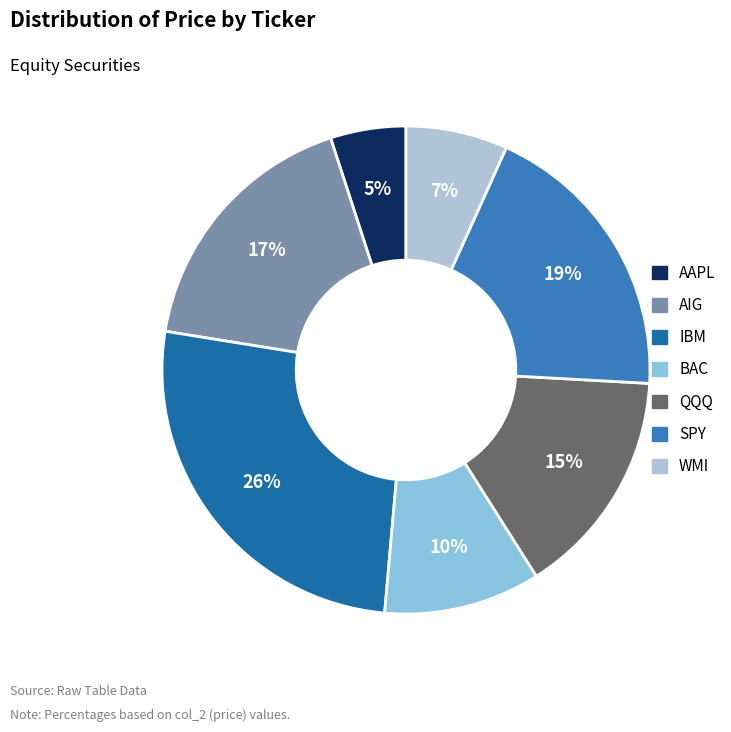

Rank the categories by value from highest to lowest.

IBM, SPY, AIG, QQQ, BAC, WMI, AAPL